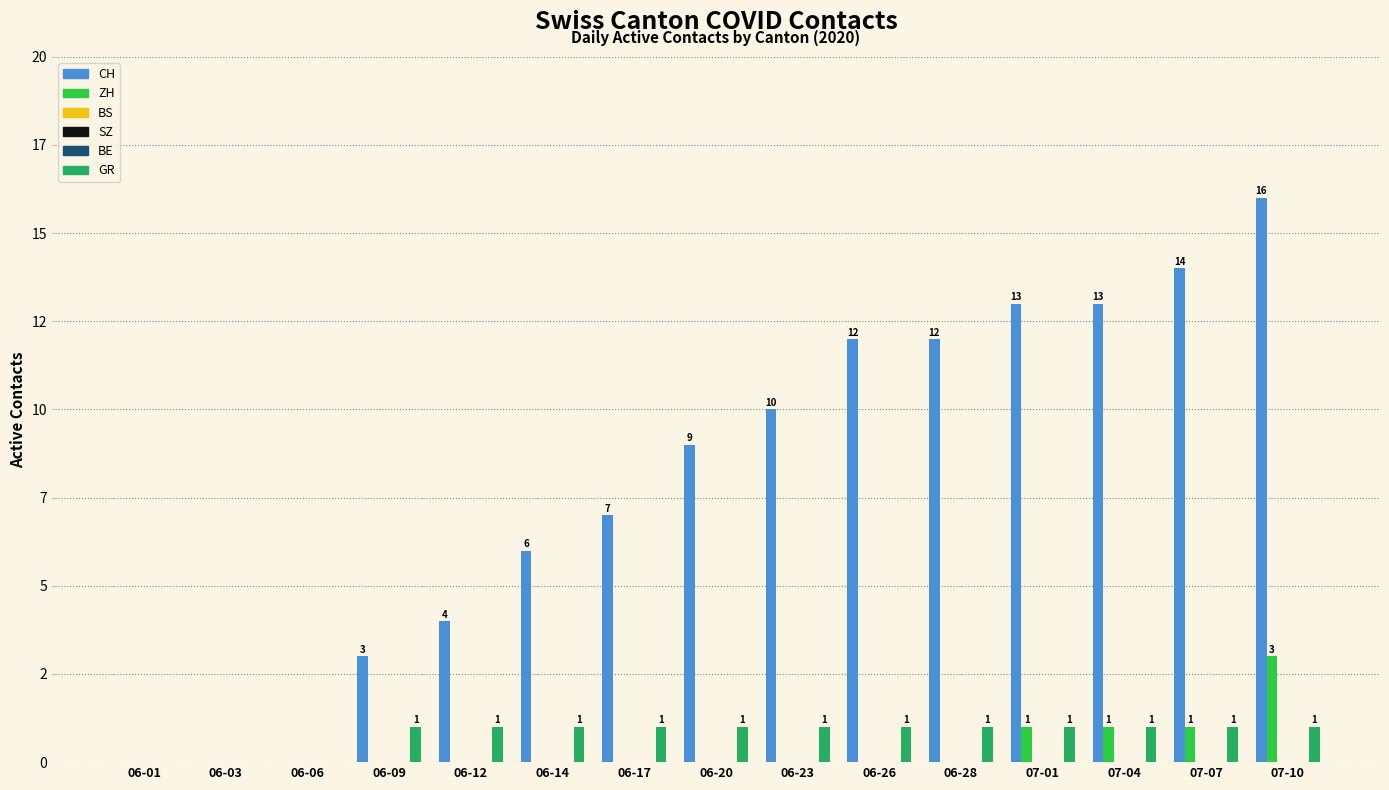

What is the difference between the highest and lowest values at 07-07?

14